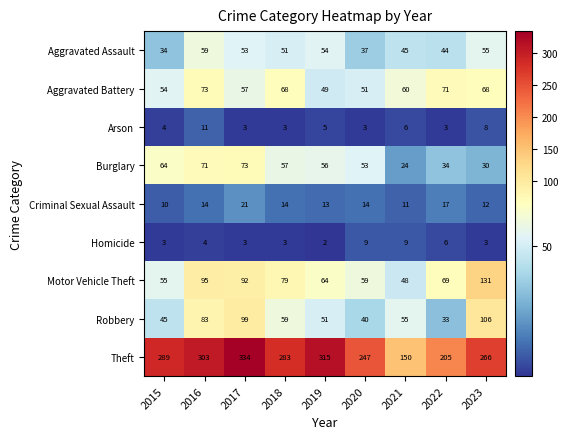

What is the total value across all series at 2021?

408